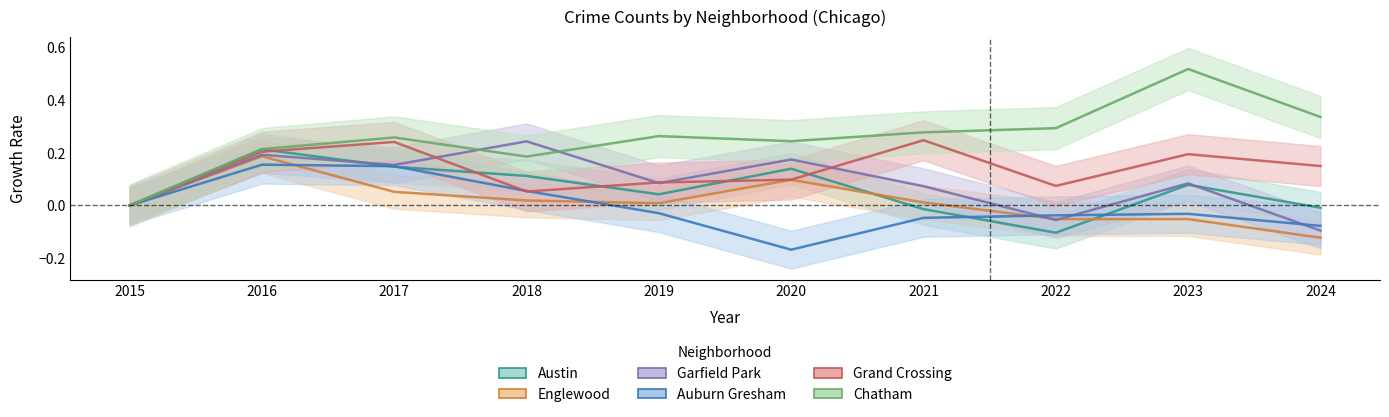

At which label is Chatham closest to 0?

2015